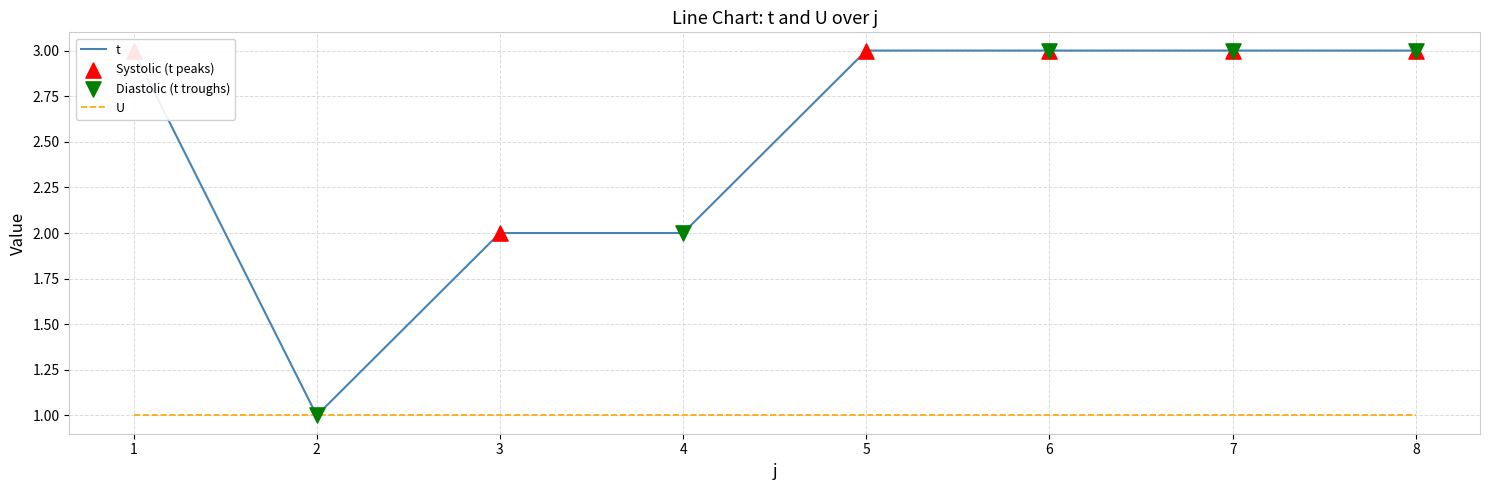

What is the ratio of the value at 5 to the value at 1?

1.0